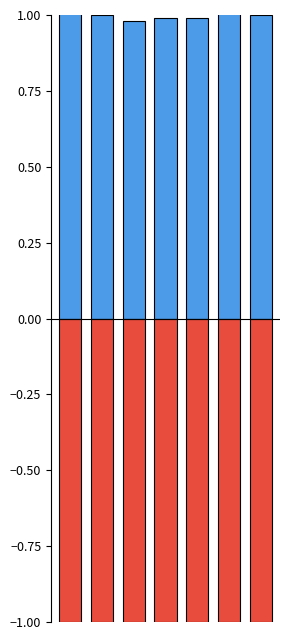

What is the sum of the UG Percentage Complete values at 4 and 5?

2.0